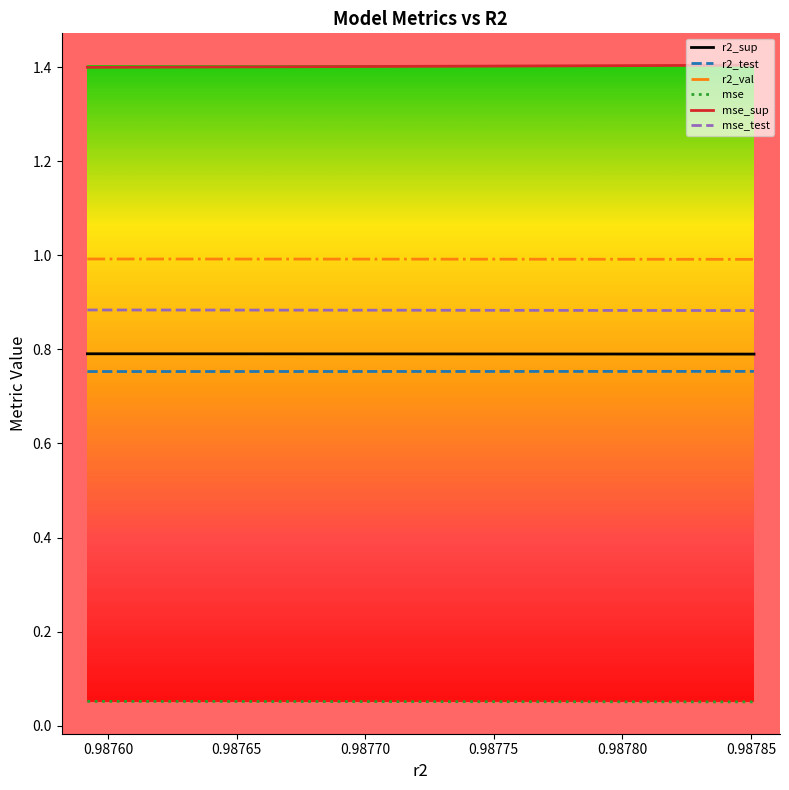

Rank the series by their maximum value, from highest to lowest.

mse_sup, r2_val, mse_test, r2_sup, r2_test, mse